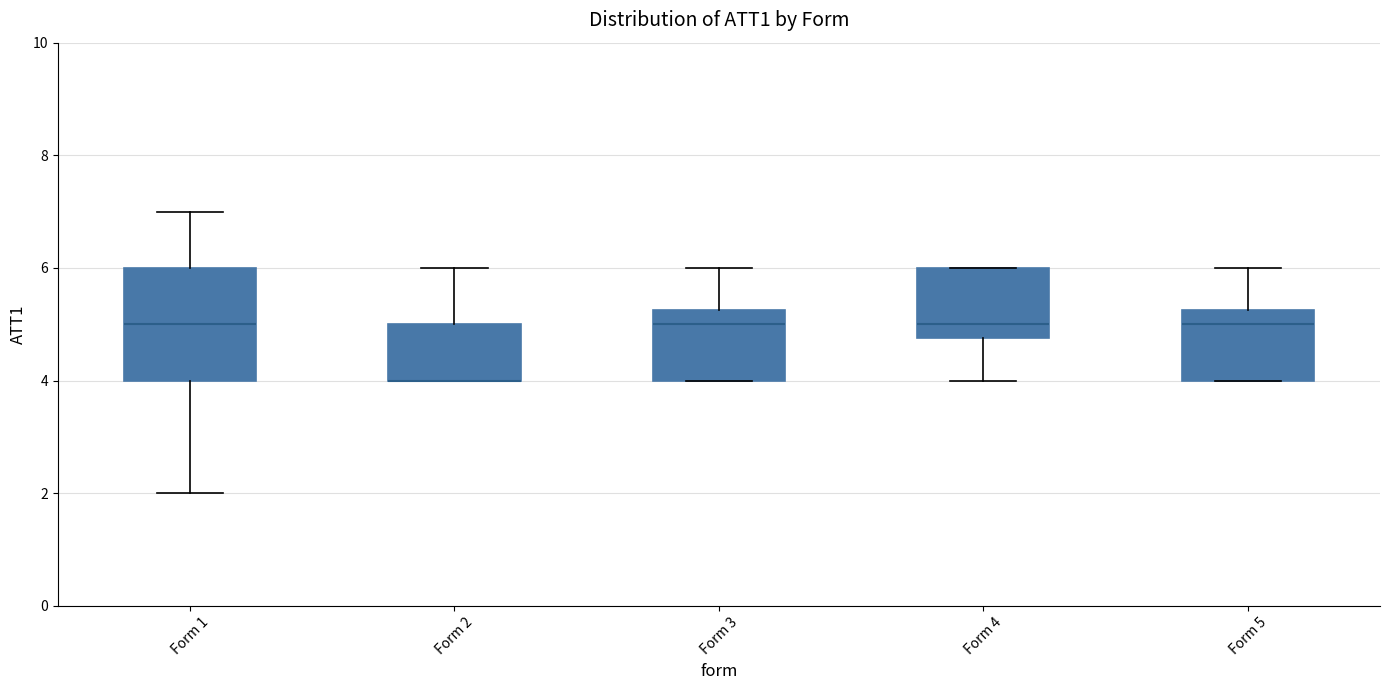

Which box is the tallest, from its lower edge to its upper edge?

Form 1